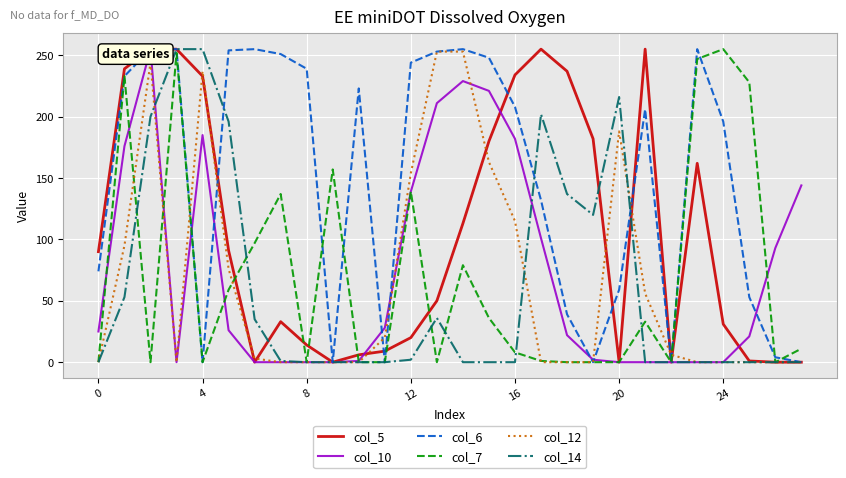

Is it true that col_6 equals 251 at 7?

True